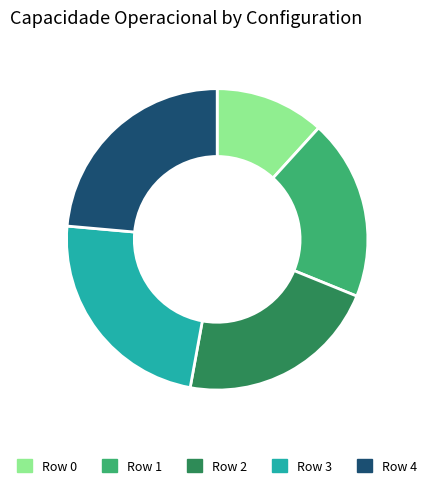

What is the smallest slice in the pie chart?

Row 0